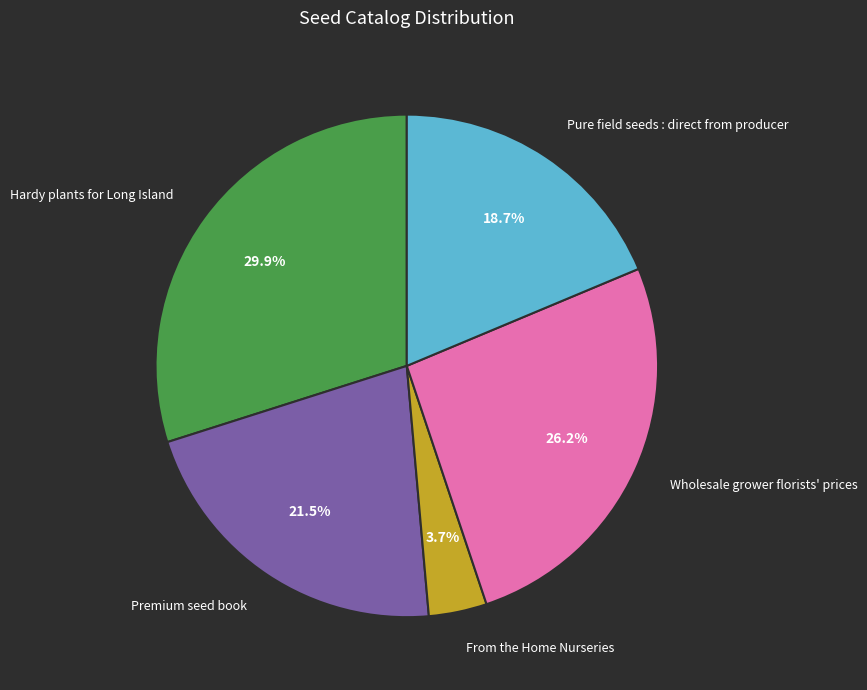

To the nearest percent, what is the difference between the Pure field seeds : direct from producer and Premium seed book slice percentages?

3%